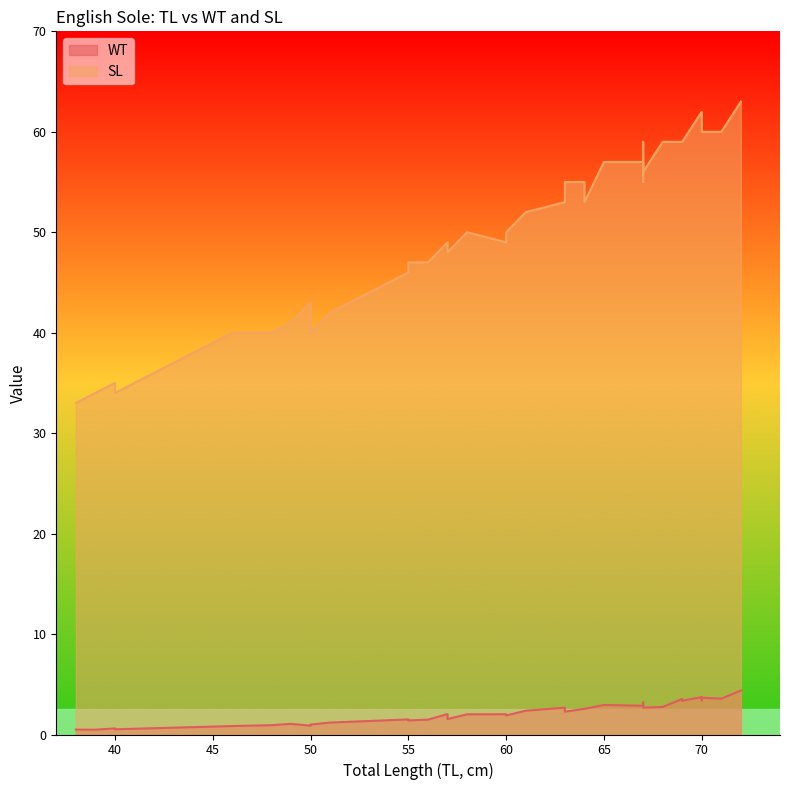

What is the difference between the SL values at 51 and 60?

7.0